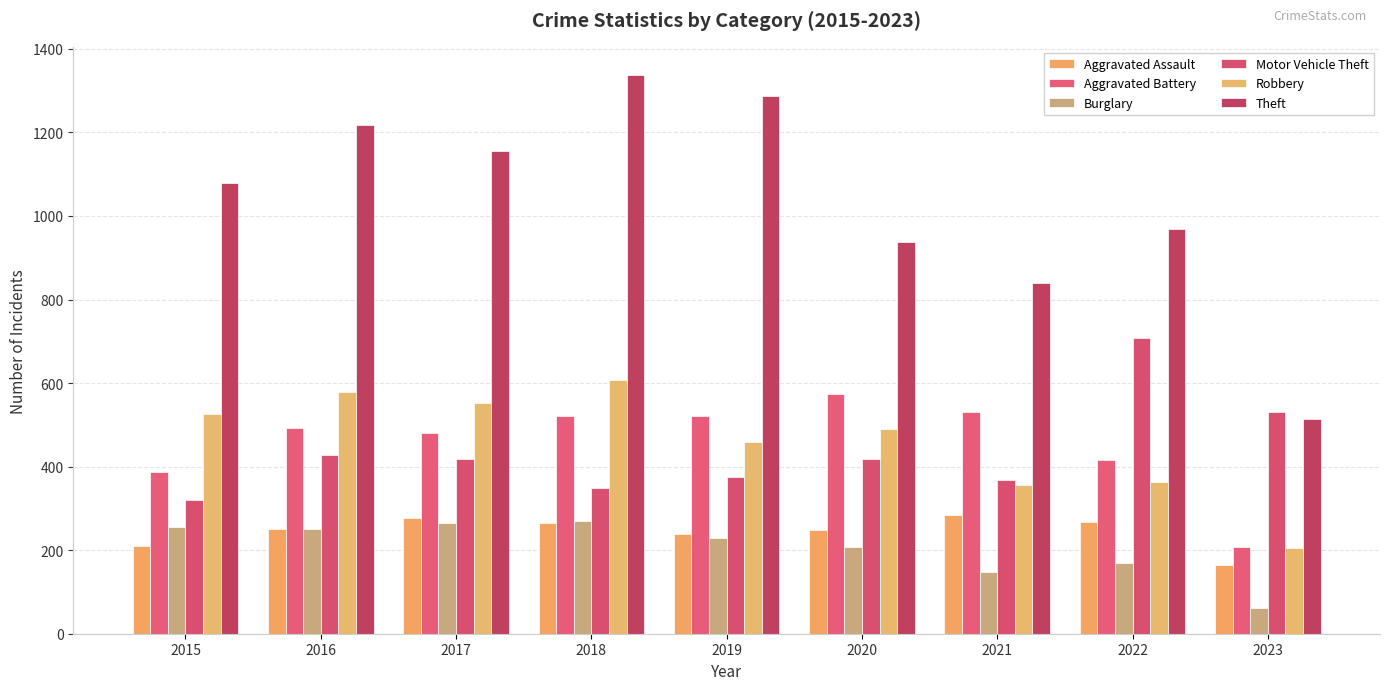

The Burglary series shows 264 at 2017. True or false?

True